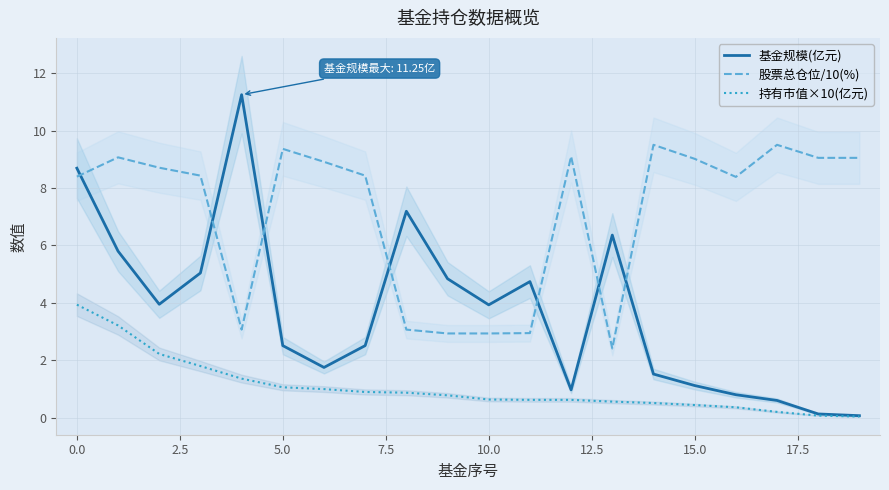

True or false: 持有市值×10(亿元) and 股票总仓位/10(%) cross at least once.

False